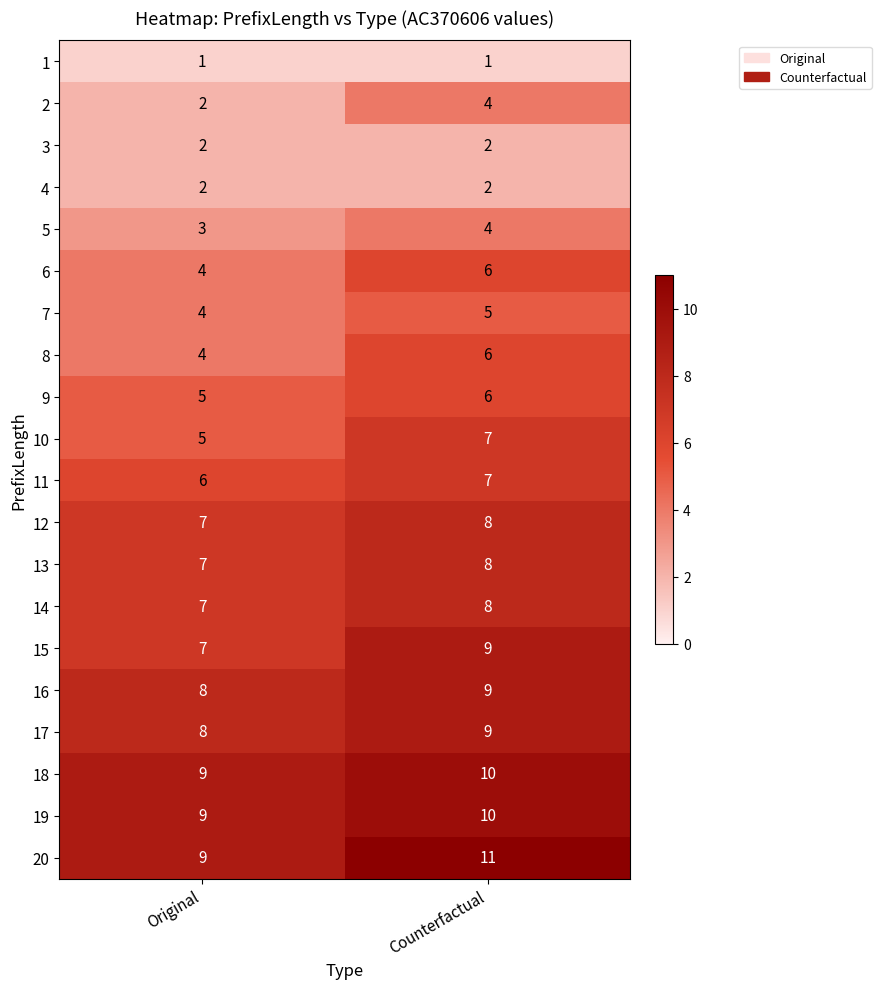

What is the average value of the 10 series?

6